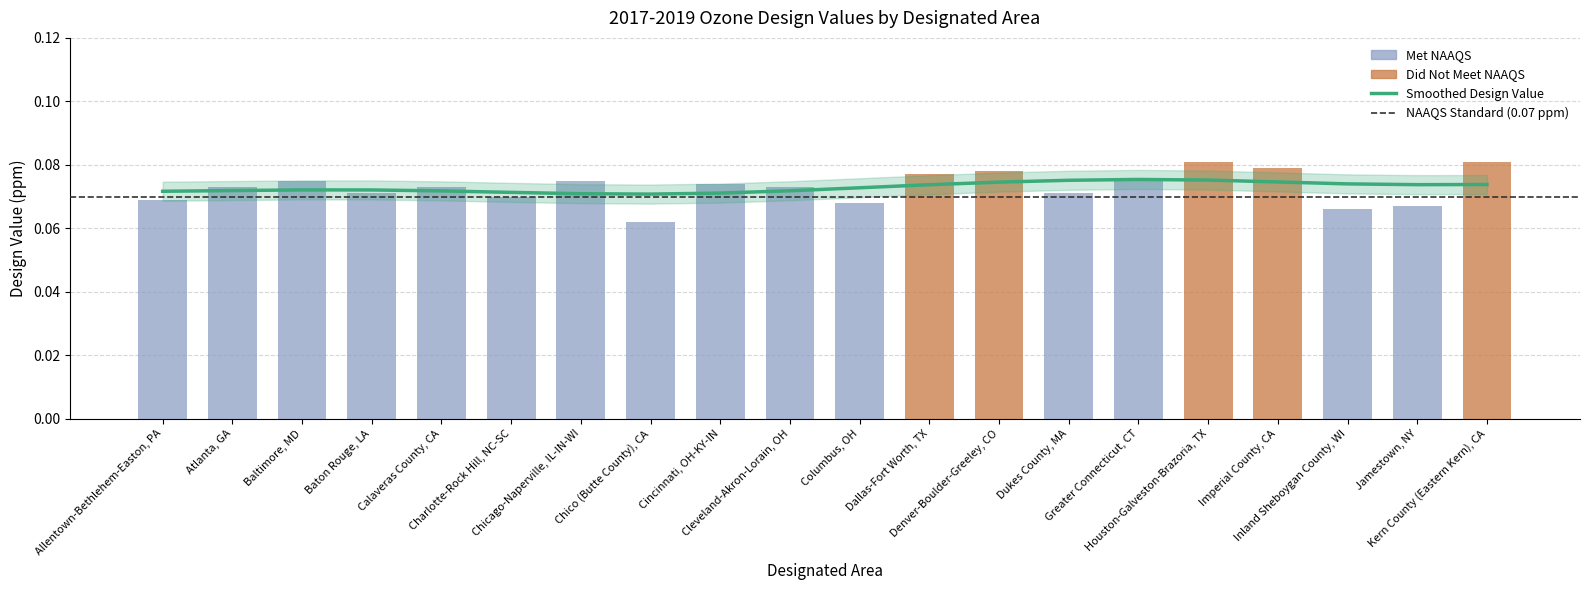

Is it true that the value at Allentown-Bethlehem-Easton, PA is 0.0?

False